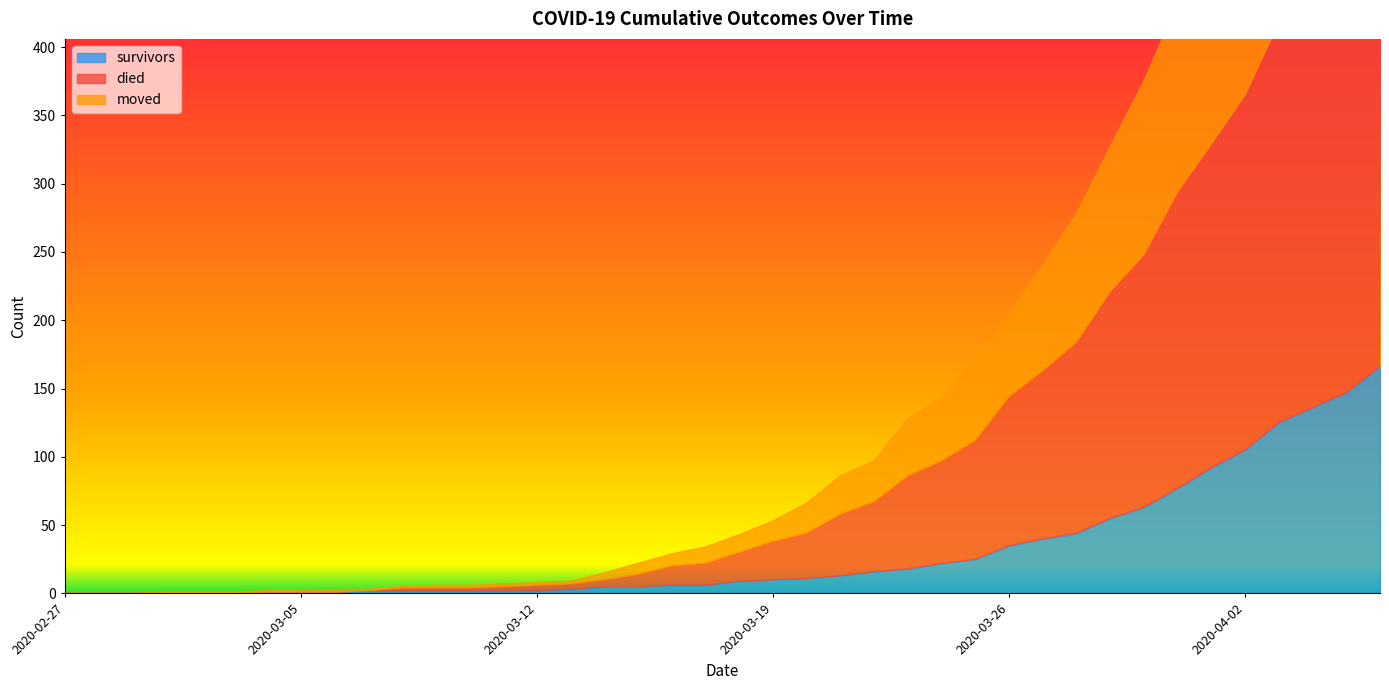

Reading left to right, list all the values displayed in this chart.

survivors: 2020-02-27=0	2020-02-28=0	2020-02-29=0	2020-03-01=0	2020-03-02=0	2020-03-03=0	2020-03-04=1	2020-03-05=1	2020-03-06=1	2020-03-07=2	2020-03-08=2	2020-03-09=2	2020-03-10=2	2020-03-11=2	2020-03-12=2	2020-03-13=3	2020-03-14=5	2020-03-15=5	2020-03-16=6	2020-03-17=6	2020-03-18=9	2020-03-19=10	2020-03-20=11	2020-03-21=13	2020-03-22=16	2020-03-23=18	2020-03-24=22	2020-03-25=25	2020-03-26=35	2020-03-27=40	2020-03-28=44	2020-03-29=55	2020-03-30=63	2020-03-31=77	2020-04-01=92	2020-04-02=105	2020-04-03=125	2020-04-04=136	2020-04-05=147	2020-04-06=166
died: 2020-02-27=0	2020-02-28=0	2020-02-29=0	2020-03-01=0	2020-03-02=0	2020-03-03=0	2020-03-04=0	2020-03-05=0	2020-03-06=0	2020-03-07=0	2020-03-08=2	2020-03-09=2	2020-03-10=2	2020-03-11=3	2020-03-12=4	2020-03-13=4	2020-03-14=5	2020-03-15=9	2020-03-16=14	2020-03-17=16	2020-03-18=21	2020-03-19=28	2020-03-20=33	2020-03-21=45	2020-03-22=51	2020-03-23=68	2020-03-24=75	2020-03-25=87	2020-03-26=109	2020-03-27=123	2020-03-28=140	2020-03-29=166	2020-03-30=185	2020-03-31=217	2020-04-01=237	2020-04-02=260	2020-04-03=293	2020-04-04=312	2020-04-05=334	2020-04-06=353
moved: 2020-02-27=0	2020-02-28=0	2020-02-29=0	2020-03-01=1	2020-03-02=1	2020-03-03=1	2020-03-04=1	2020-03-05=1	2020-03-06=2	2020-03-07=1	2020-03-08=1	2020-03-09=2	2020-03-10=2	2020-03-11=2	2020-03-12=2	2020-03-13=2	2020-03-14=5	2020-03-15=8	2020-03-16=9	2020-03-17=12	2020-03-18=13	2020-03-19=15	2020-03-20=22	2020-03-21=28	2020-03-22=30	2020-03-23=42	2020-03-24=46	2020-03-25=58	2020-03-26=60	2020-03-27=77	2020-03-28=94	2020-03-29=106	2020-03-30=127	2020-03-31=138	2020-04-01=151	2020-04-02=164	2020-04-03=174	2020-04-04=194	2020-04-05=212	2020-04-06=230